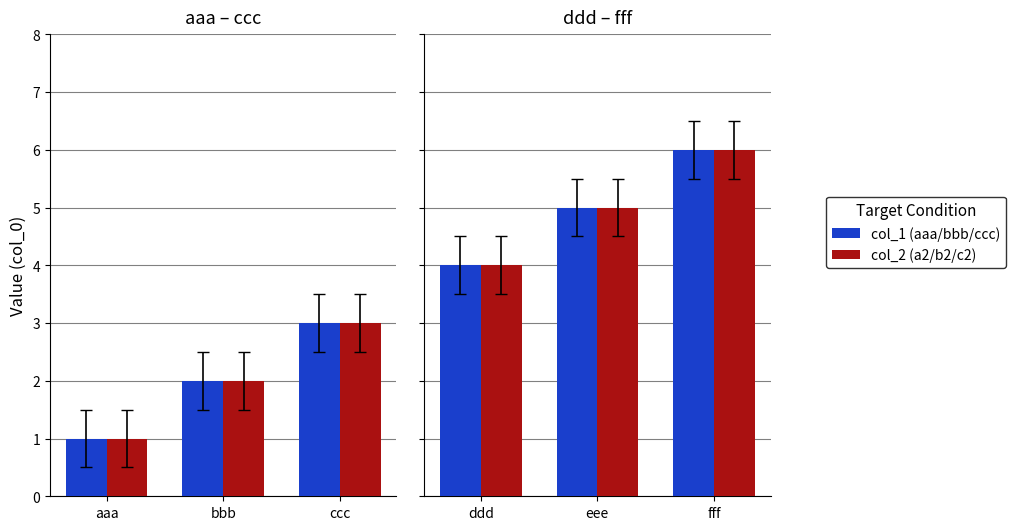

Are the bars grouped side by side (vs. stacked)?

Yes